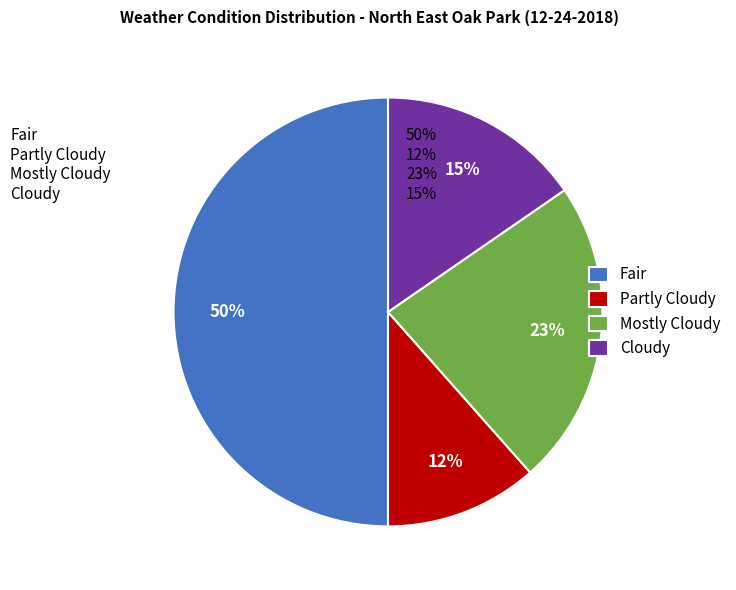

Which slice is the largest?

Fair